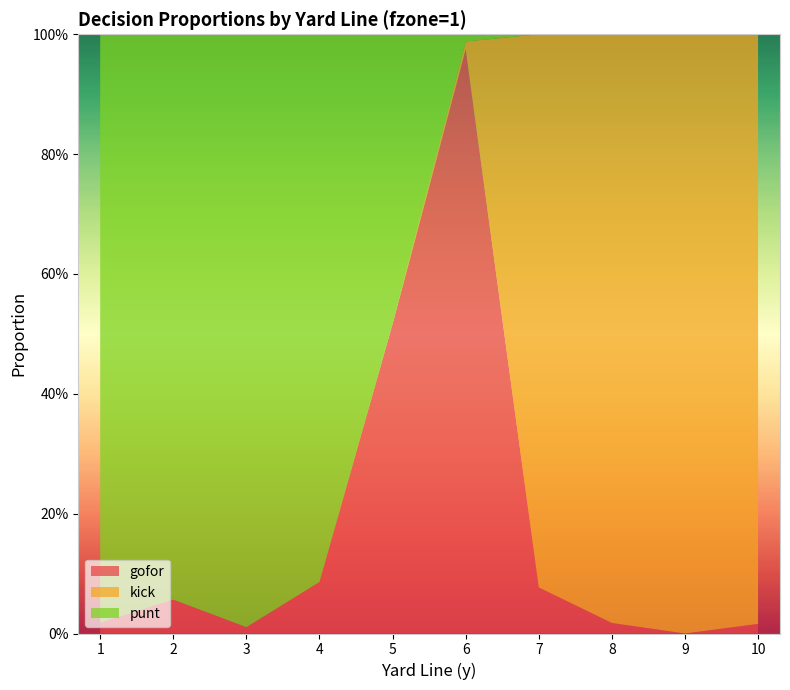

Reading left to right, transcribe all the data shown in this chart.

punt: 1=1.0	2=0.9	3=1.0	4=0.9	5=0.5	6=0.0	7=0.0	8=0.0	9=0.0	10=0.0
kick: 1=0.0	2=0.0	3=0.0	4=0.0	5=0.0	6=0.0	7=0.9	8=1.0	9=1.0	10=1.0
gofor: 1=0.0	2=0.1	3=0.0	4=0.1	5=0.5	6=1.0	7=0.1	8=0.0	9=0.0	10=0.0